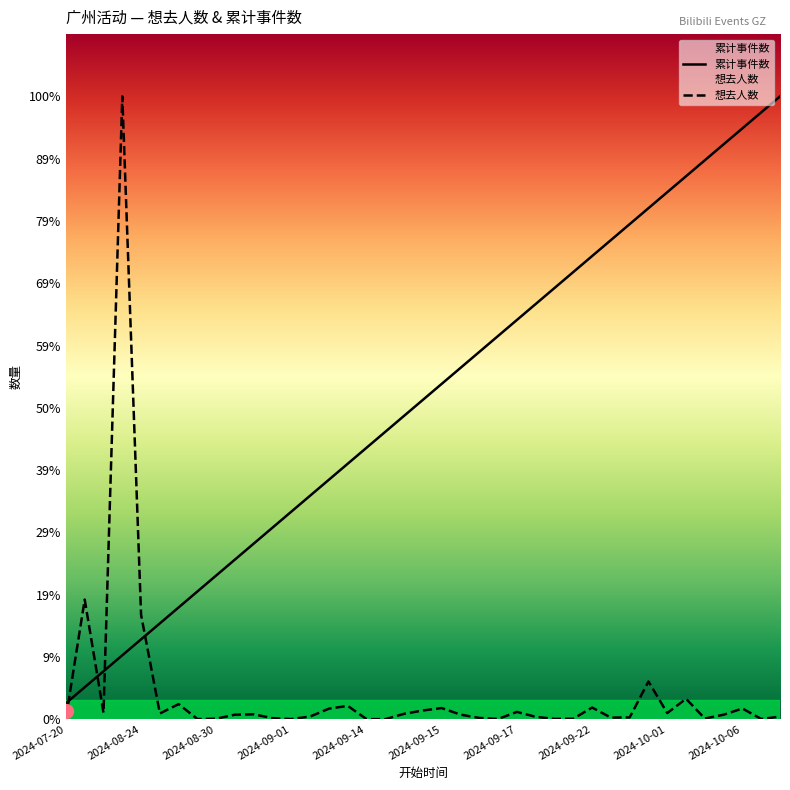

What is the difference between the second highest and minimum values in the 想去人数 series?

5193.0